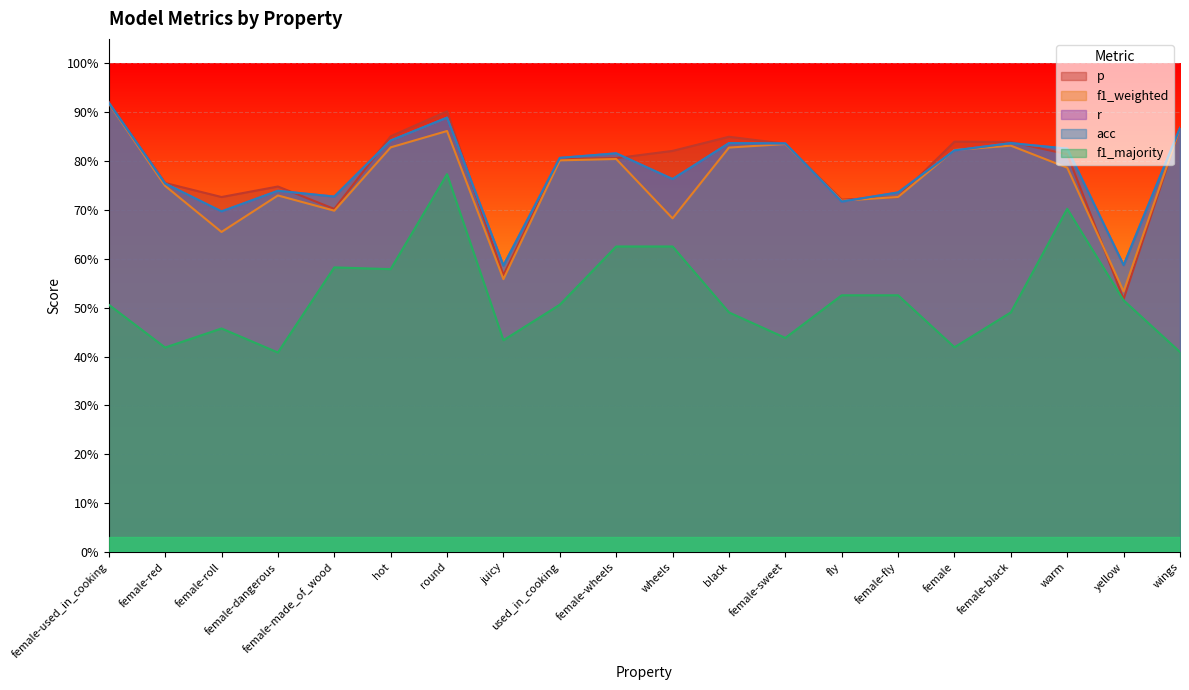

Reading left to right, transcribe all the data shown in this chart.

p: 0.9	0.8	0.7	0.7	0.7	0.9	0.9	0.6	0.8	0.8	0.8	0.8	0.8	0.7	0.7	0.8	0.8	0.8	0.5	0.9
f1_weighted: 0.9	0.7	0.7	0.7	0.7	0.8	0.9	0.6	0.8	0.8	0.7	0.8	0.8	0.7	0.7	0.8	0.8	0.8	0.5	0.9
r: 0.9	0.8	0.7	0.7	0.7	0.8	0.9	0.6	0.8	0.8	0.8	0.8	0.8	0.7	0.7	0.8	0.8	0.8	0.6	0.9
acc: 0.9	0.8	0.7	0.7	0.7	0.8	0.9	0.6	0.8	0.8	0.8	0.8	0.8	0.7	0.7	0.8	0.8	0.8	0.6	0.9
f1_majority: 0.5	0.4	0.5	0.4	0.6	0.6	0.8	0.4	0.5	0.6	0.6	0.5	0.4	0.5	0.5	0.4	0.5	0.7	0.5	0.4